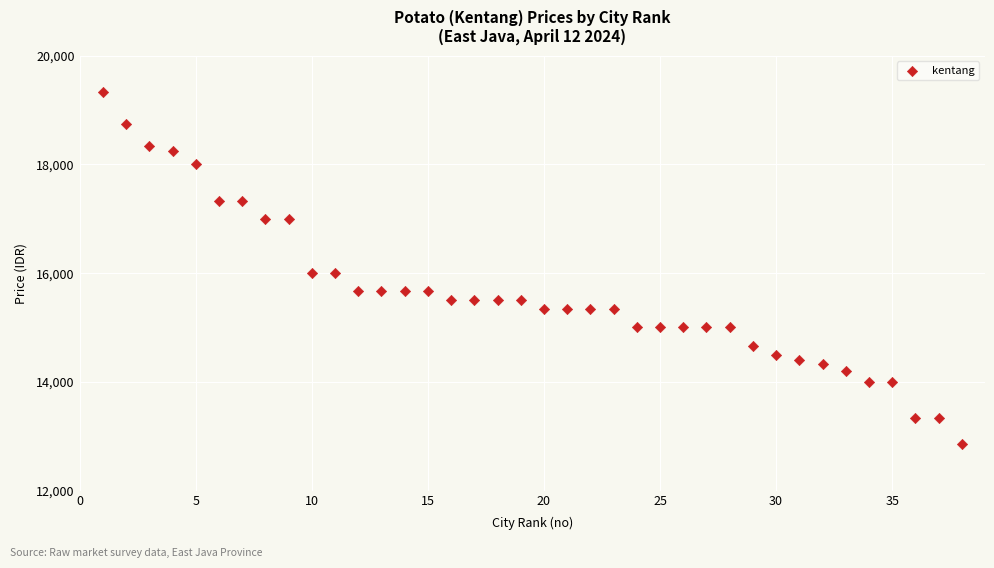

What is the range of Y values (max minus min)?

6483